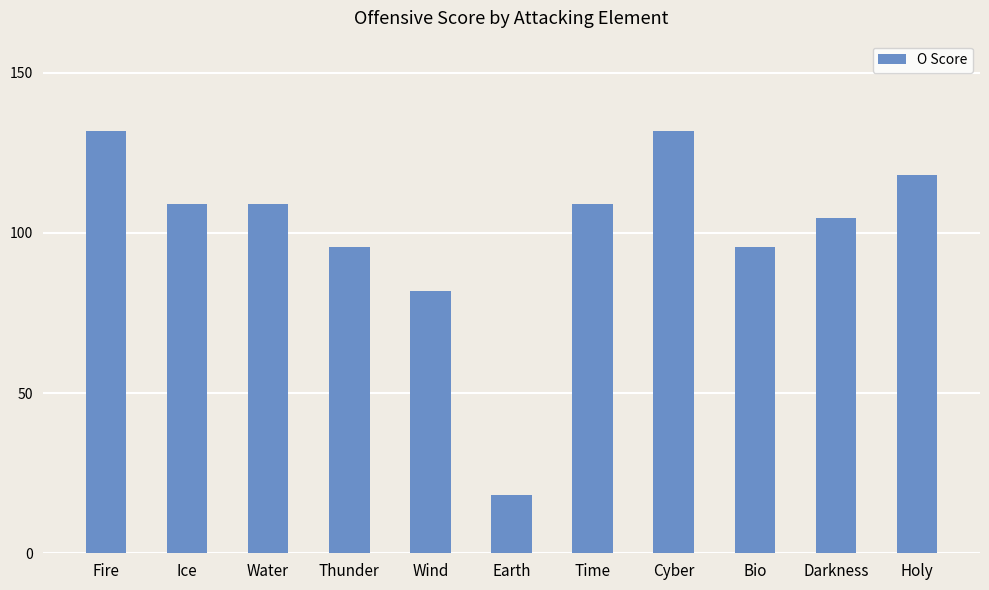

What is the maximum value shown in the chart?

131.8